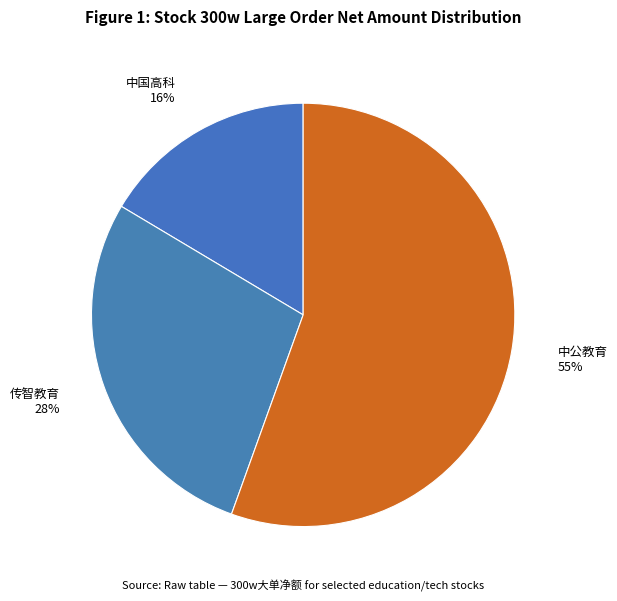

How many segments does this pie chart have?

3